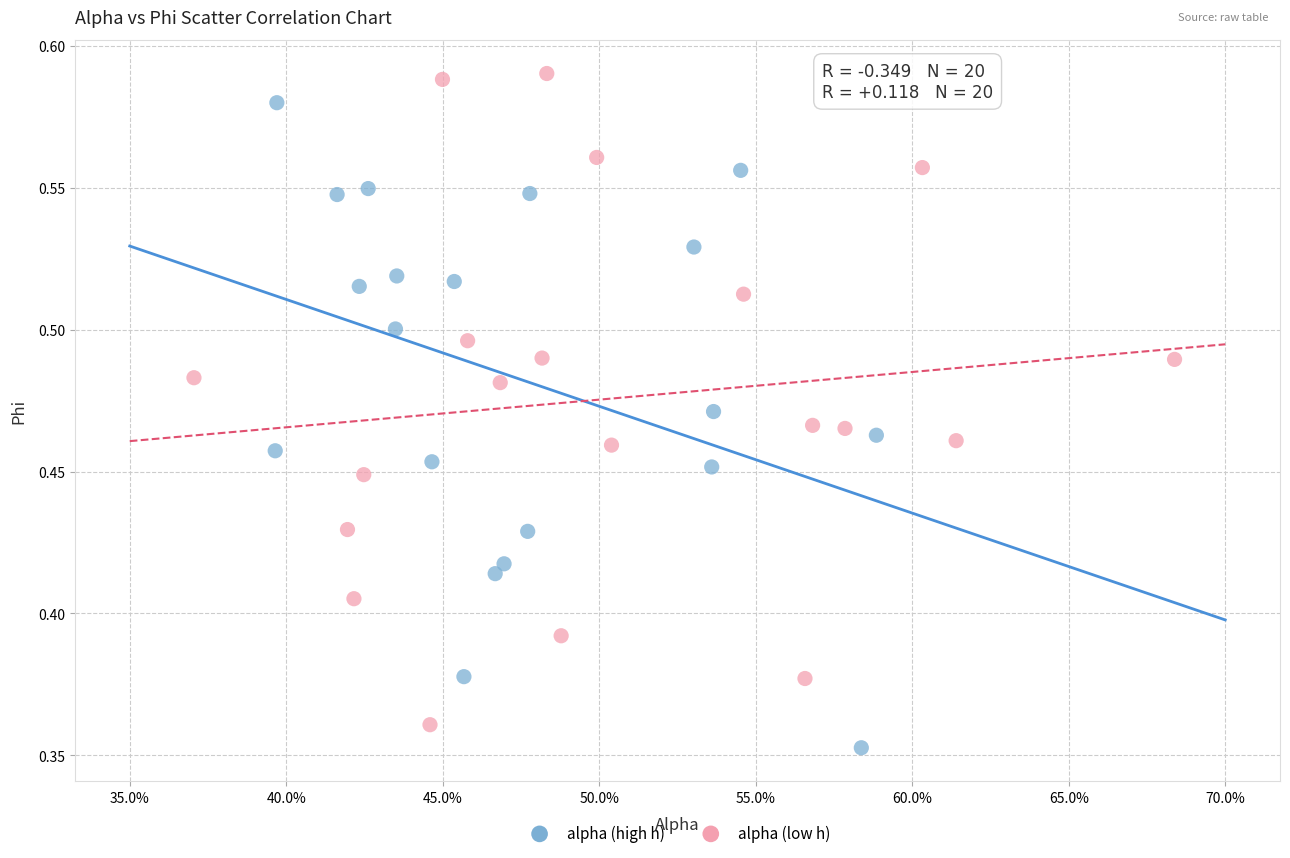

What are all the series names shown in the legend?

alpha (high h), alpha (low h)